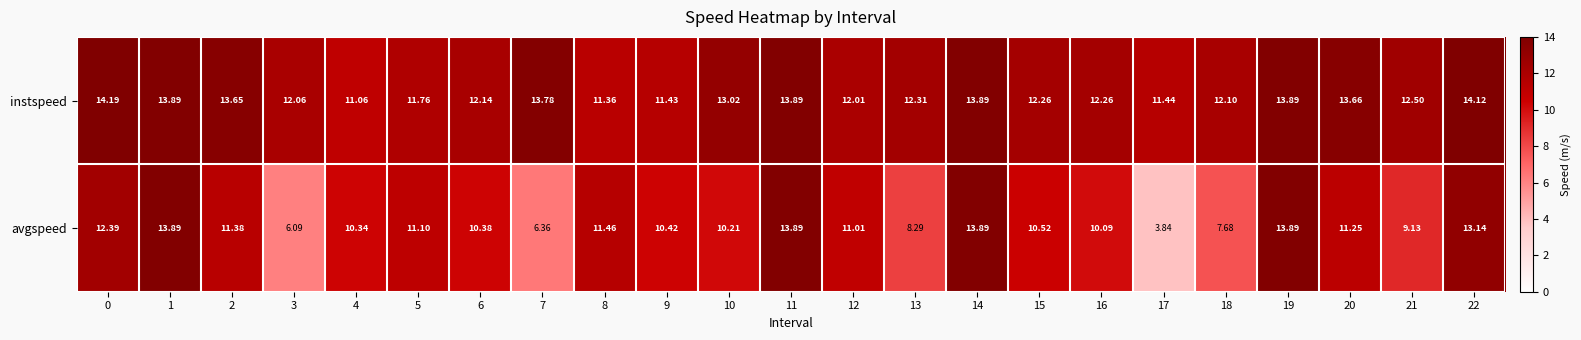

What is the total value across all series at 2?

25.0